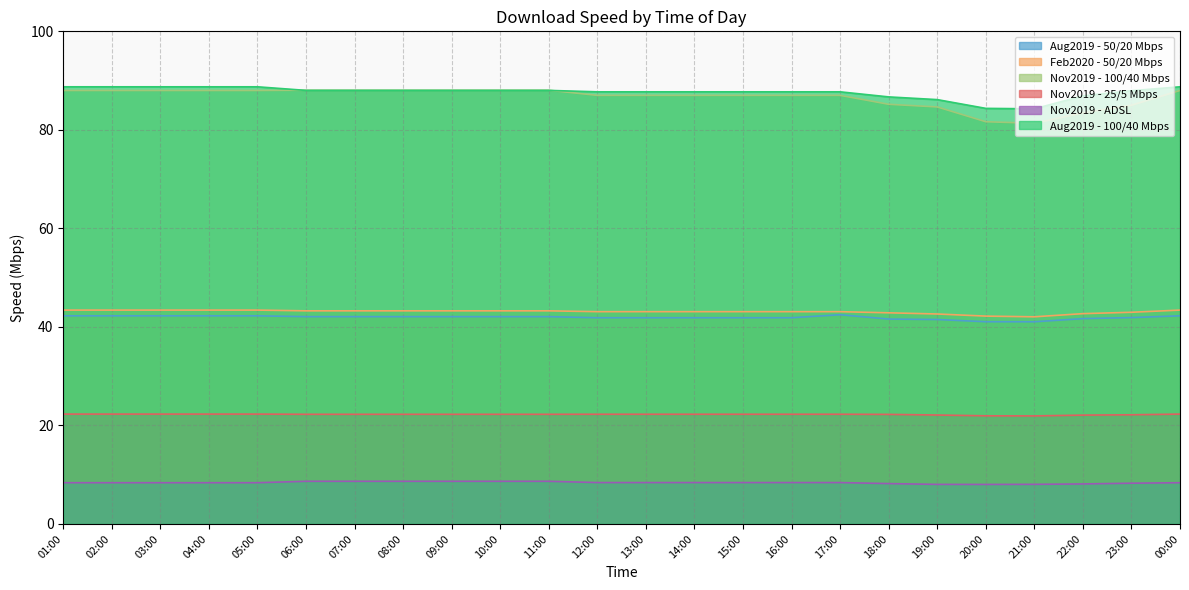

What is the difference between the maximum and minimum values in the Aug2019 - 100/40 Mbps series?

4.5